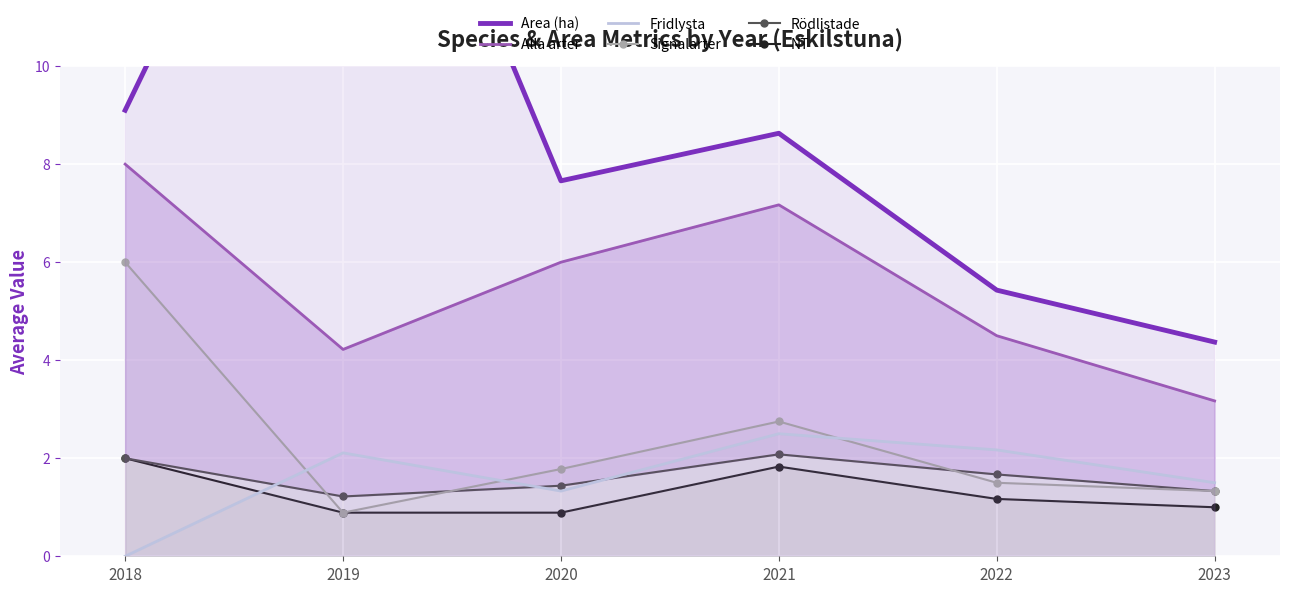

The Signalarter series shows 0.2 at 2019. True or false?

False